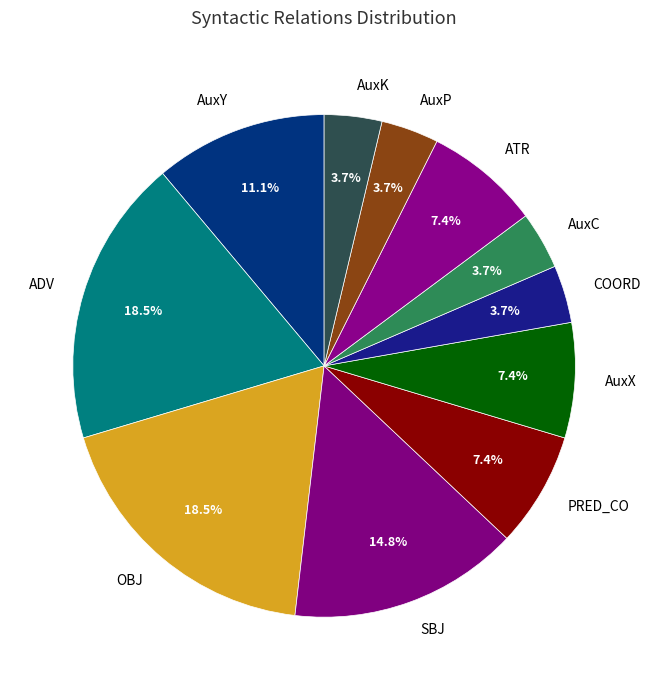

What is the ratio of the value at AuxY to the value at PRED_CO?

1.5